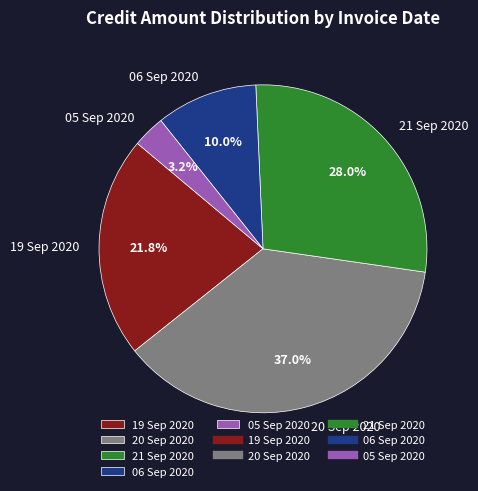

Combined, what portion of the pie is 20 Sep 2020 and 06 Sep 2020?

47.0%